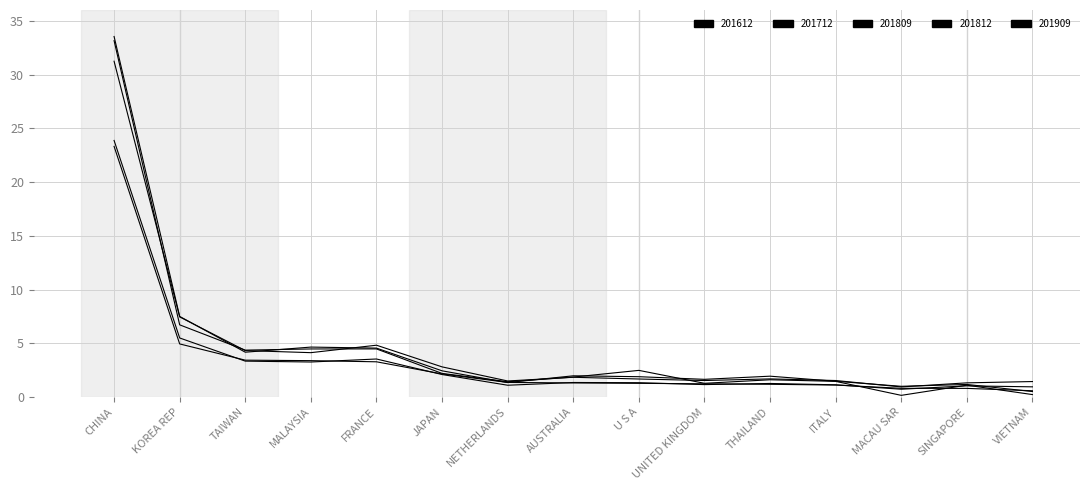

At which category does 201612 reach its first local valley?

TAIWAN